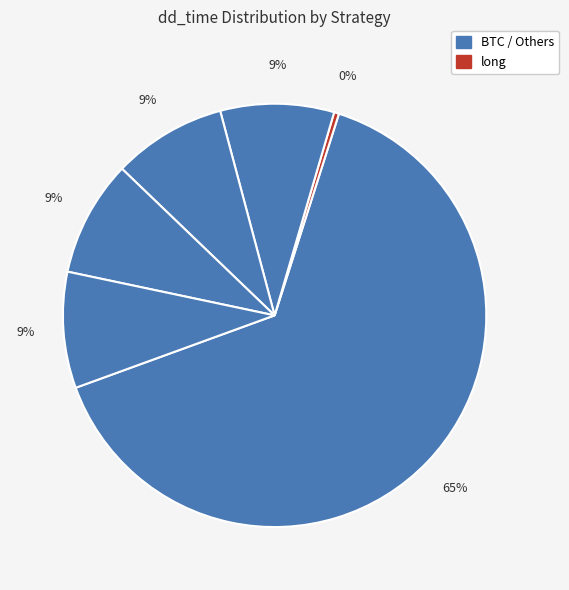

Which category has the biggest portion of the pie?

BTC